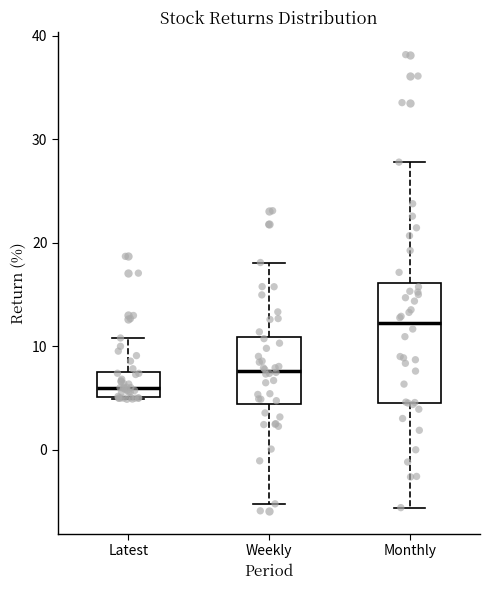

Which box's median line is the lowest?

Latest